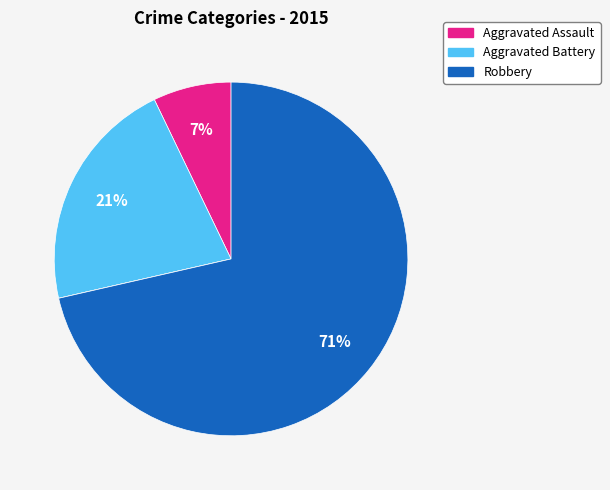

To the nearest percent, what is the average slice percentage?

25%